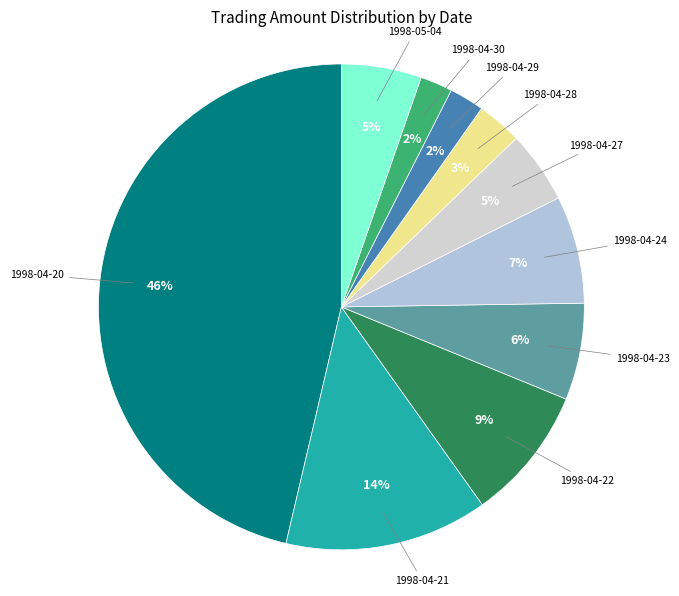

How many segments does this pie chart have?

10